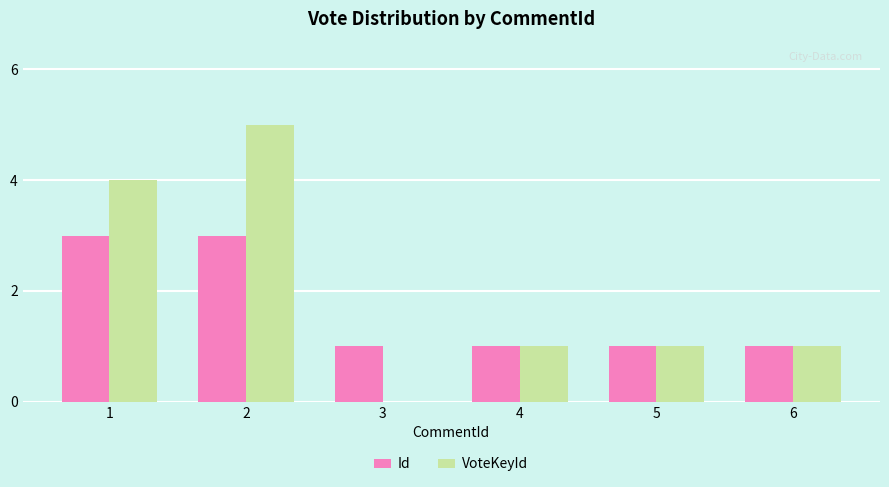

The value of Id at 2 is 1. True or false?

False